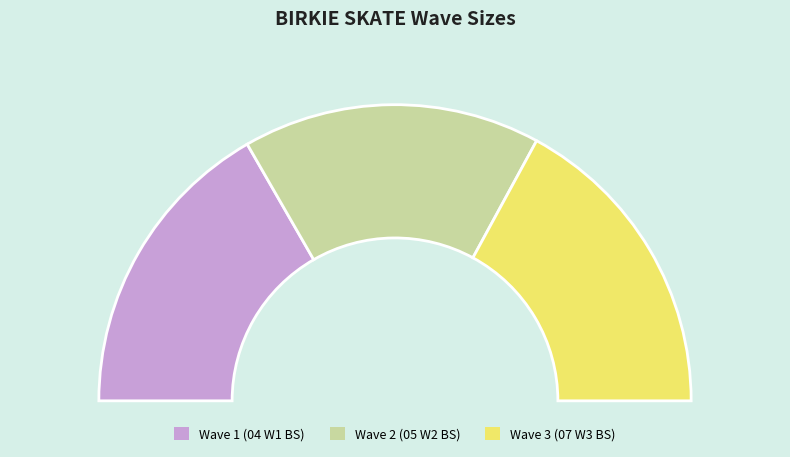

What percentage is NOT represented by 04 W1 BS?

66.6%